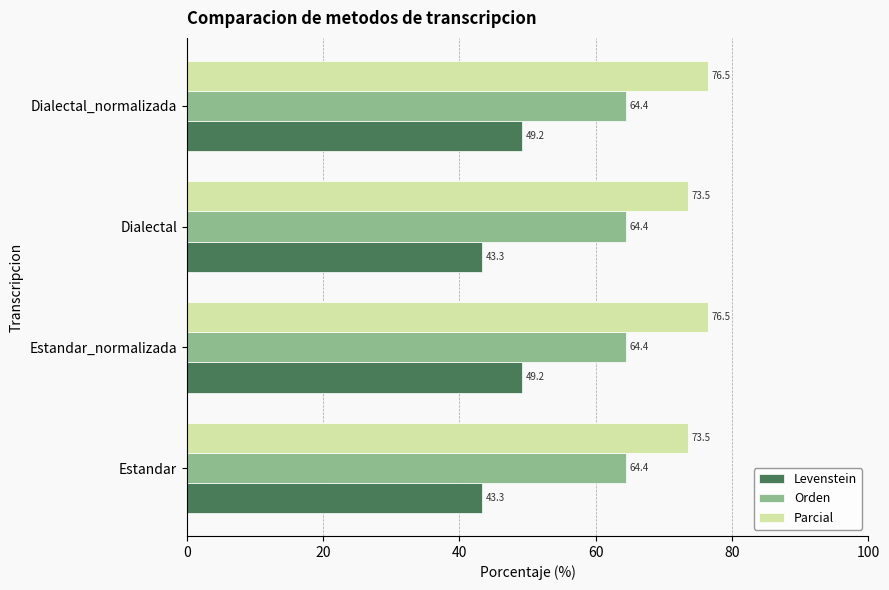

What is the difference between the maximum and minimum values in the Levenstein series?

5.9